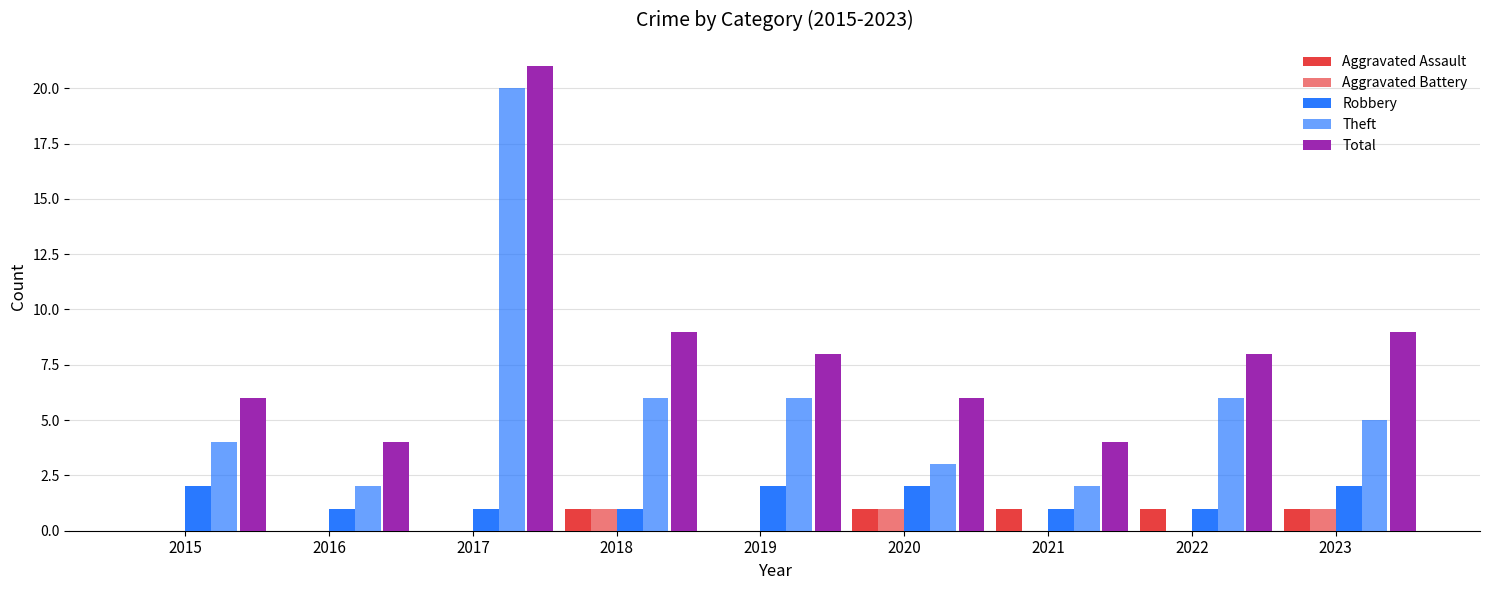

What is the difference between the highest and lowest values at 2023?

8